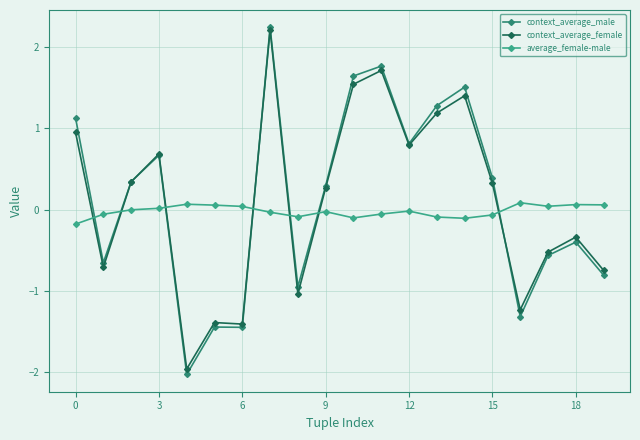

Which series has the widest spread of values?

context_average_male